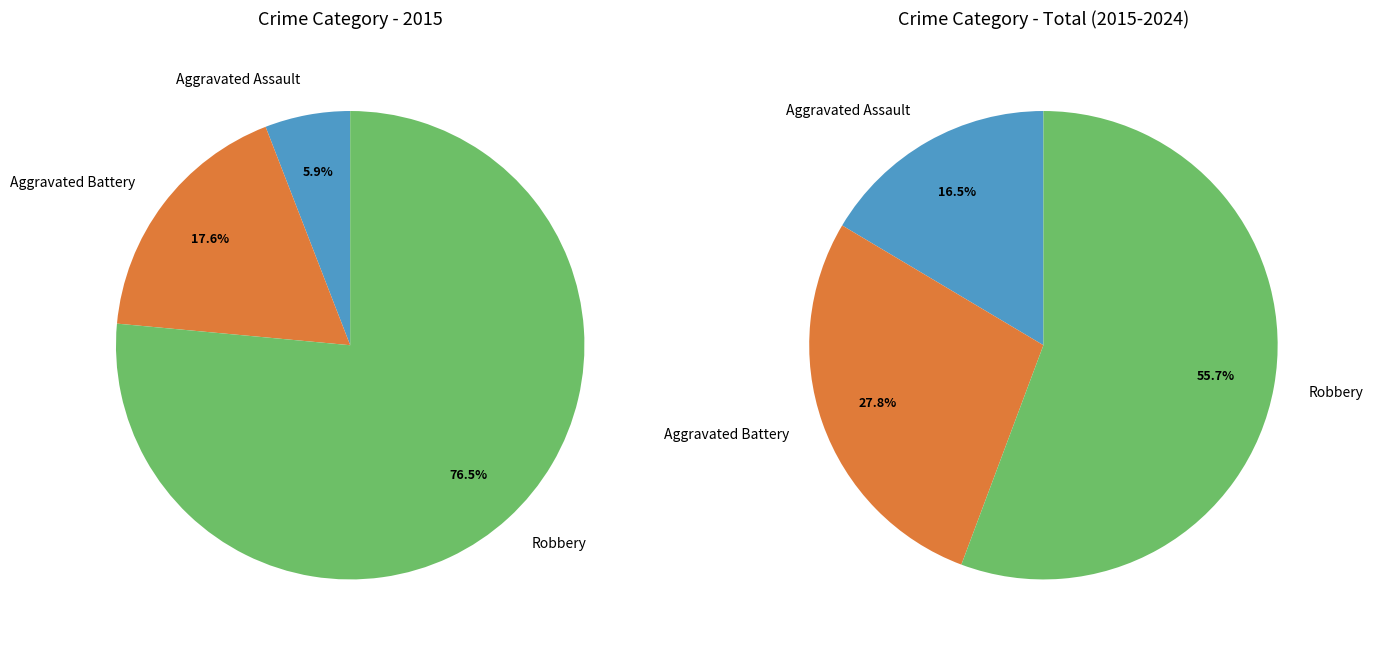

Which slice is the smallest?

Aggravated Assault